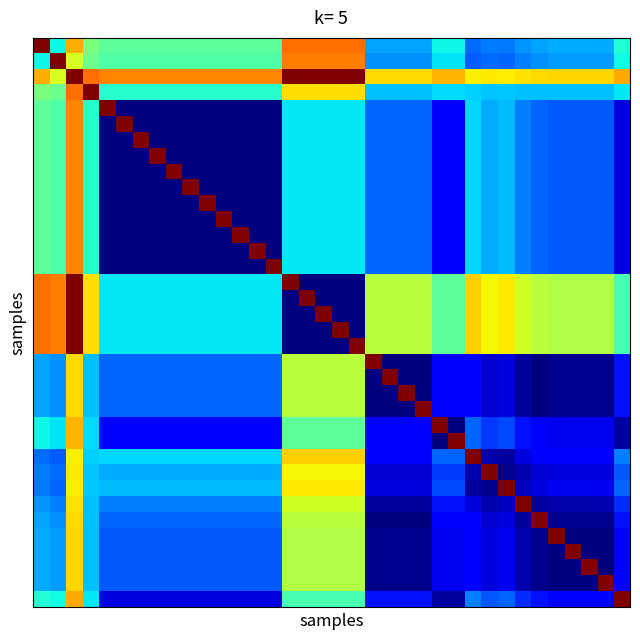

At which category does the chart reach its minimum across all series?

5